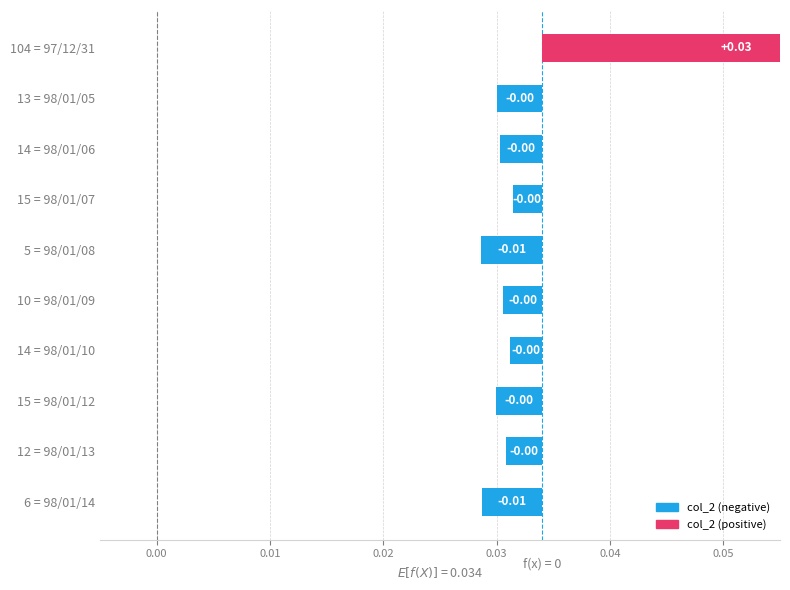

True or false: the data shows -0.0 at 5 = 98/01/08.

False